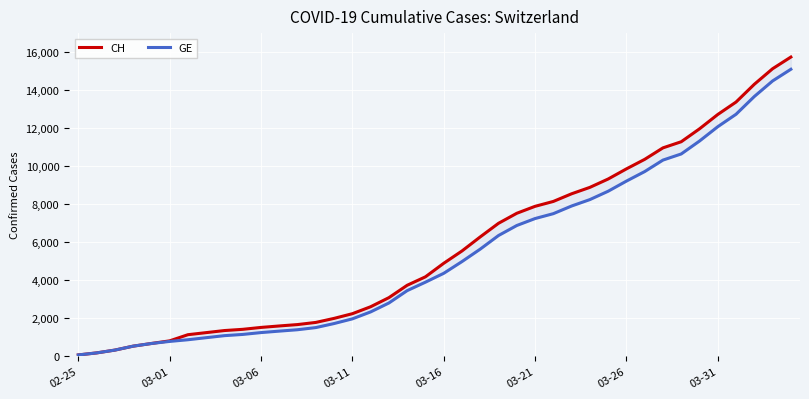

What are all the series names shown in the legend?

CH, GE